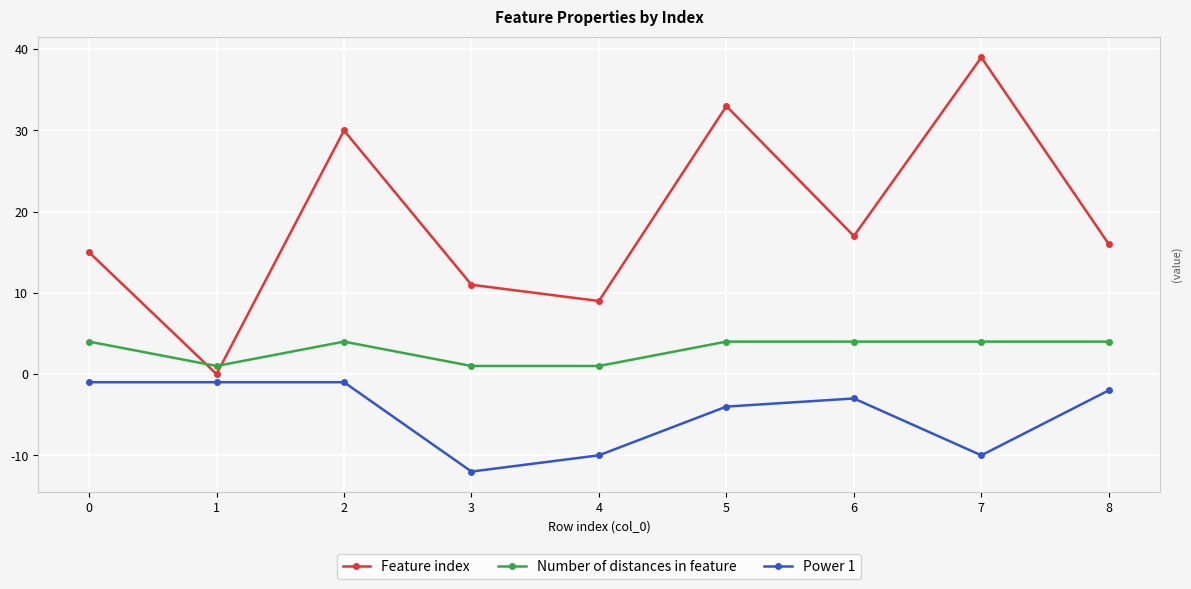

Count the number of data series in this chart.

3